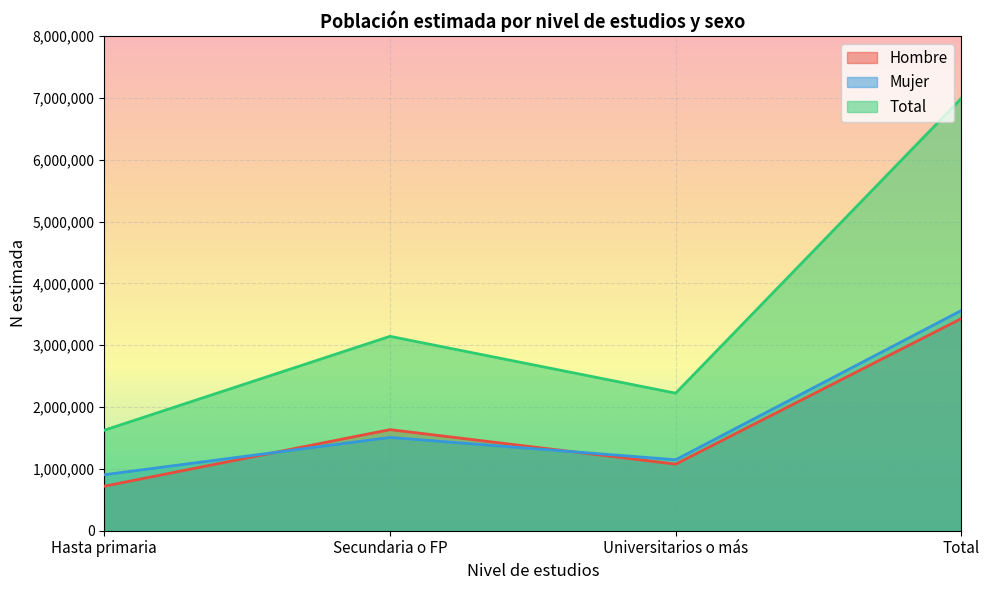

Is the value of Hombre at Total greater than the value of Mujer at Universitarios o más?

Yes